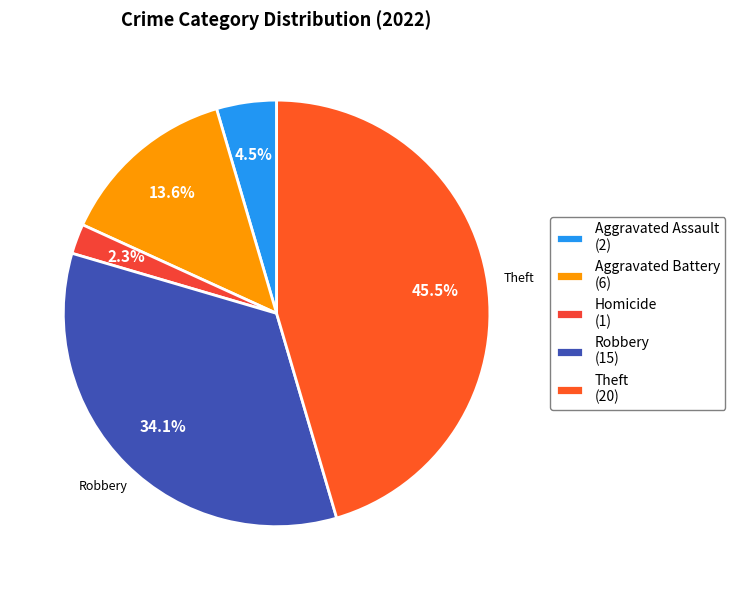

Count the number of slices in the pie.

5